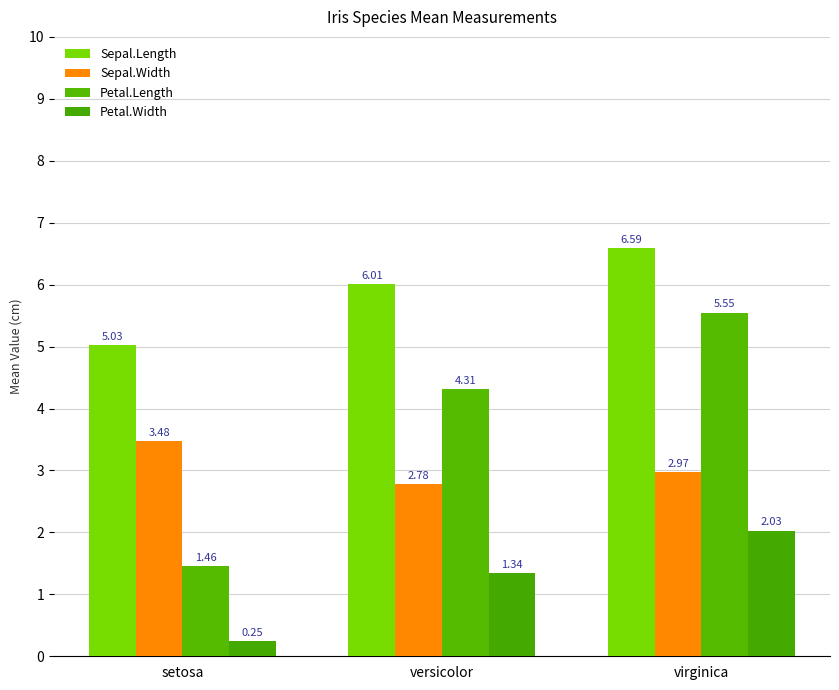

How many bars are there in each group?

4